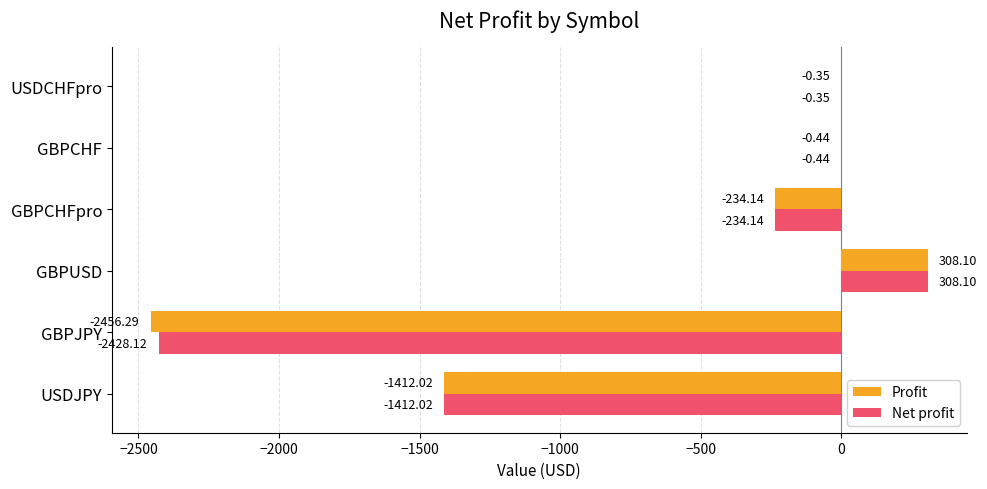

At which label is Profit closest to -1074?

USDJPY